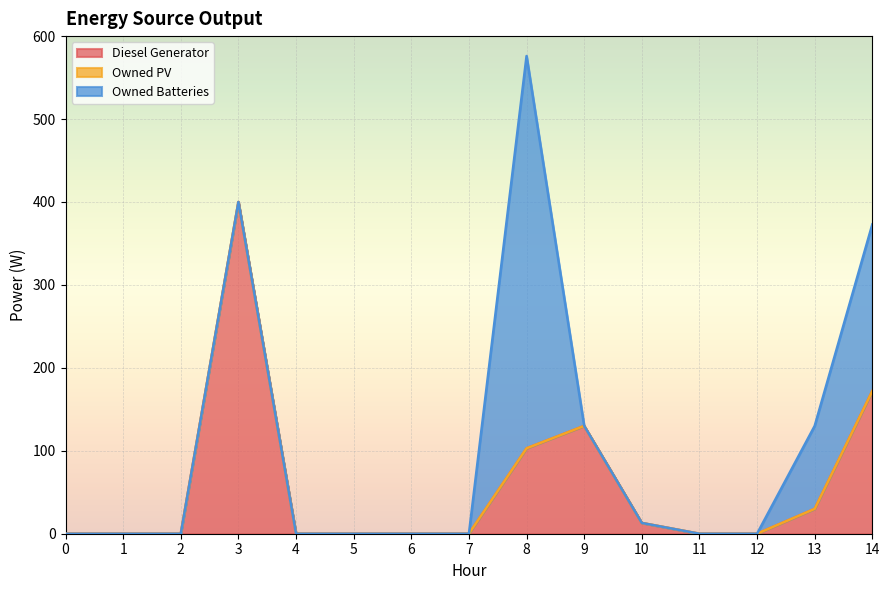

Reading left to right, extract all data points from this chart.

Diesel Generator: 0=0	1=0	2=0	3=400	4=0	5=0	6=0	7=0	8=103	9=130	10=13	11=0	12=0	13=30	14=172
Owned PV: 0=0	1=0	2=0	3=0	4=0	5=0	6=0	7=0	8=0	9=0	10=0	11=0	12=0	13=0	14=0
Owned Batteries: 0=0	1=0	2=0	3=0	4=0	5=0	6=0	7=0	8=473	9=0	10=0	11=0	12=0	13=100	14=201